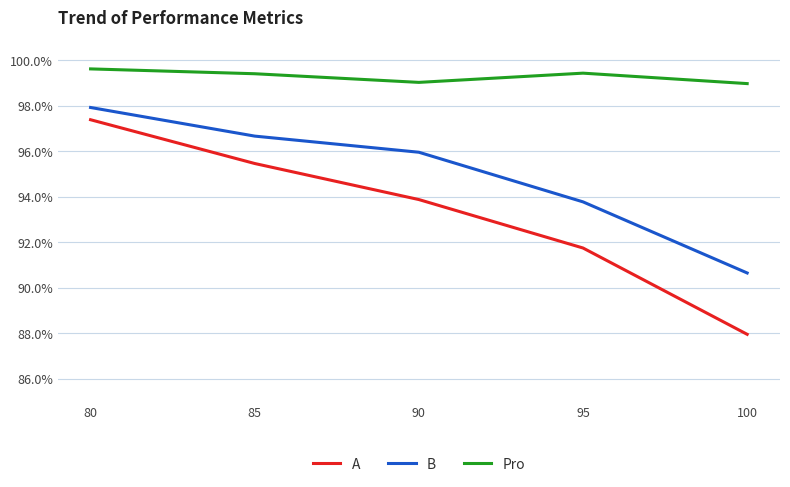

Reading left to right, extract all data points from this chart.

A: 80=1.0	85=1.0	90=0.9	95=0.9	100=0.9
B: 80=1.0	85=1.0	90=1.0	95=0.9	100=0.9
Pro: 80=1.0	85=1.0	90=1.0	95=1.0	100=1.0